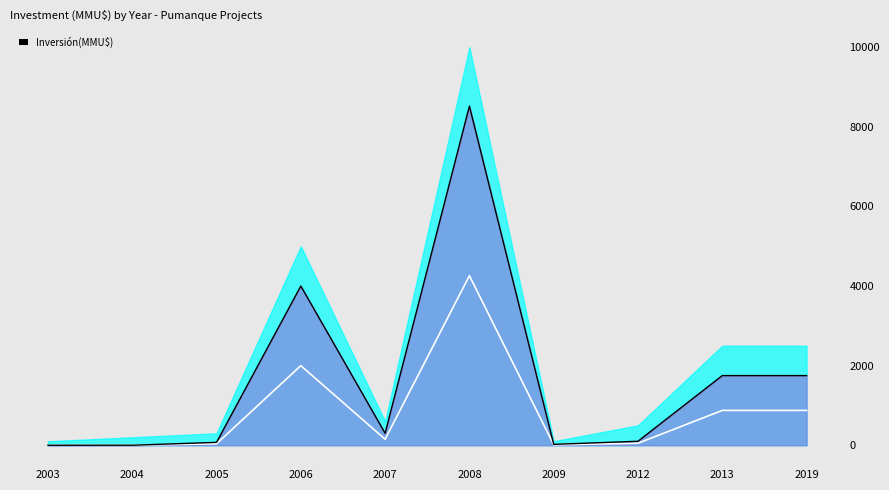

The value of Inversión(MMU$) at 2005 is 72. True or false?

True